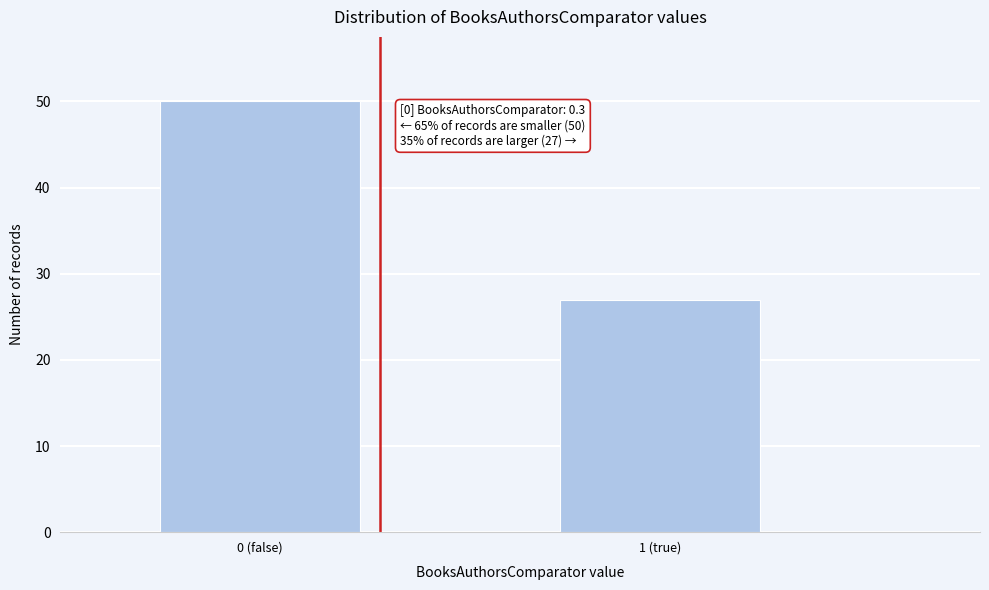

Reading left to right, extract all data points from this chart.

50	27